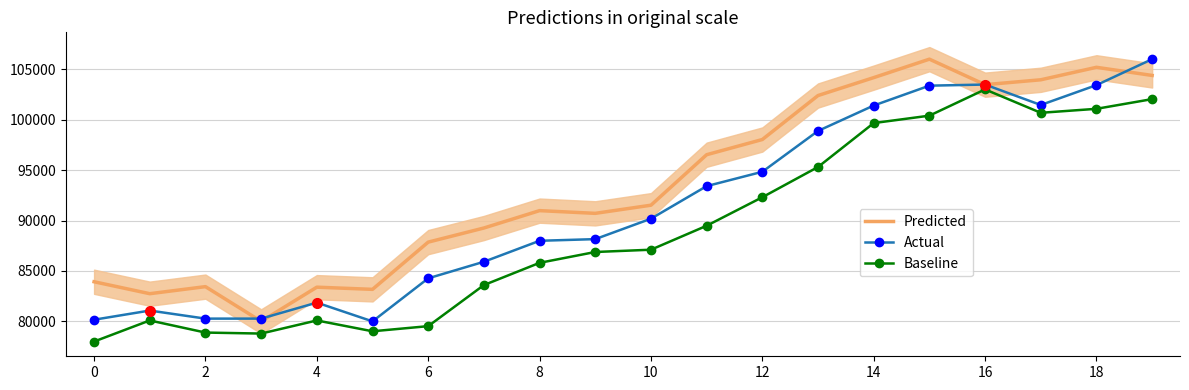

Is the value of Actual at 16 greater than the value of Baseline at 18?

Yes